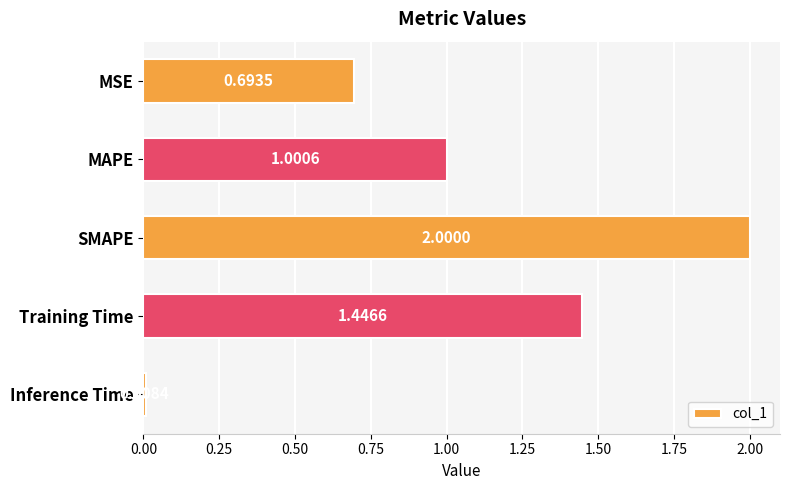

At which category does the chart reach its peak across all series?

SMAPE